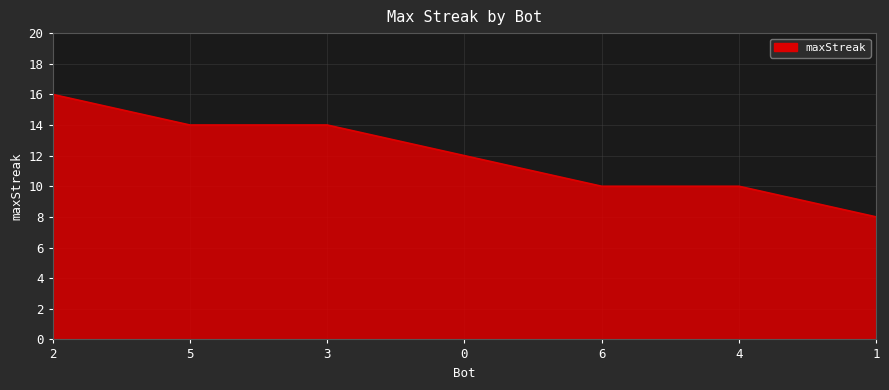

What is the change in value from 2 to 4?

-6